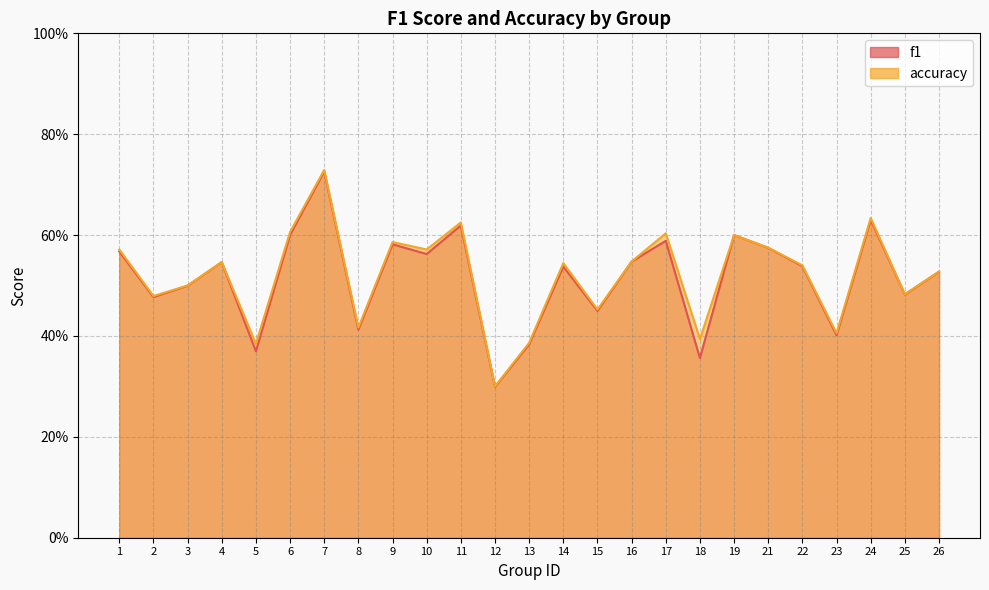

At how many categories does at least one series exceed 0?

25